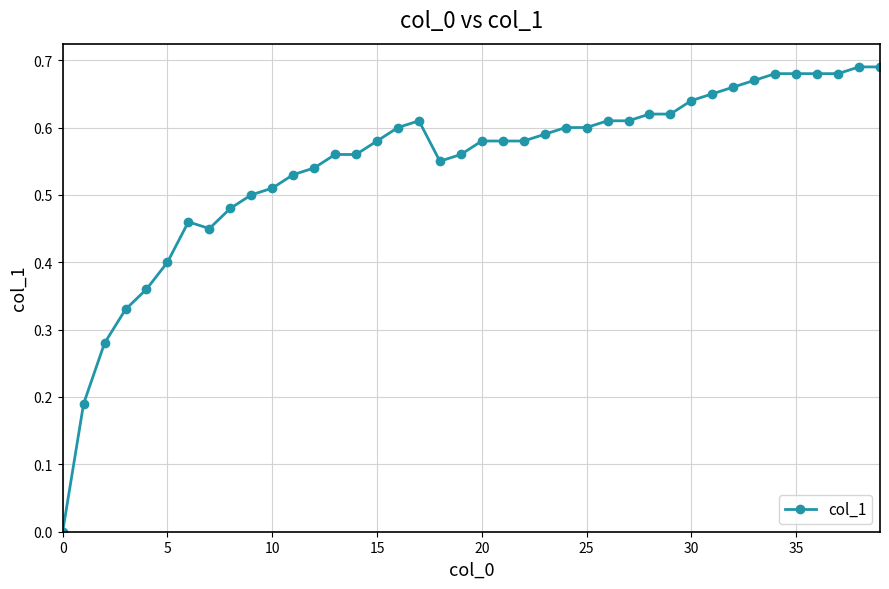

What is the sum of all values?

21.8